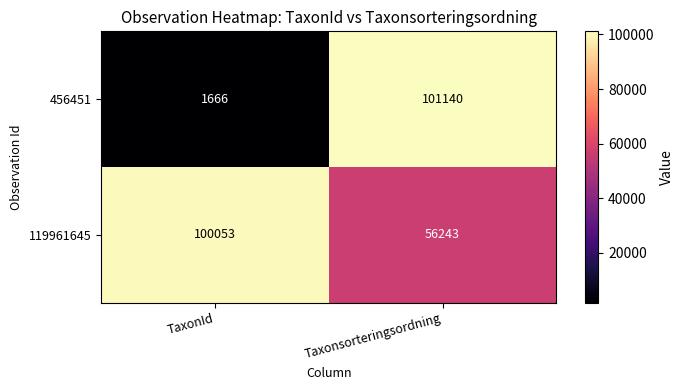

Is it true that 119961645 equals 149817 at TaxonId?

False